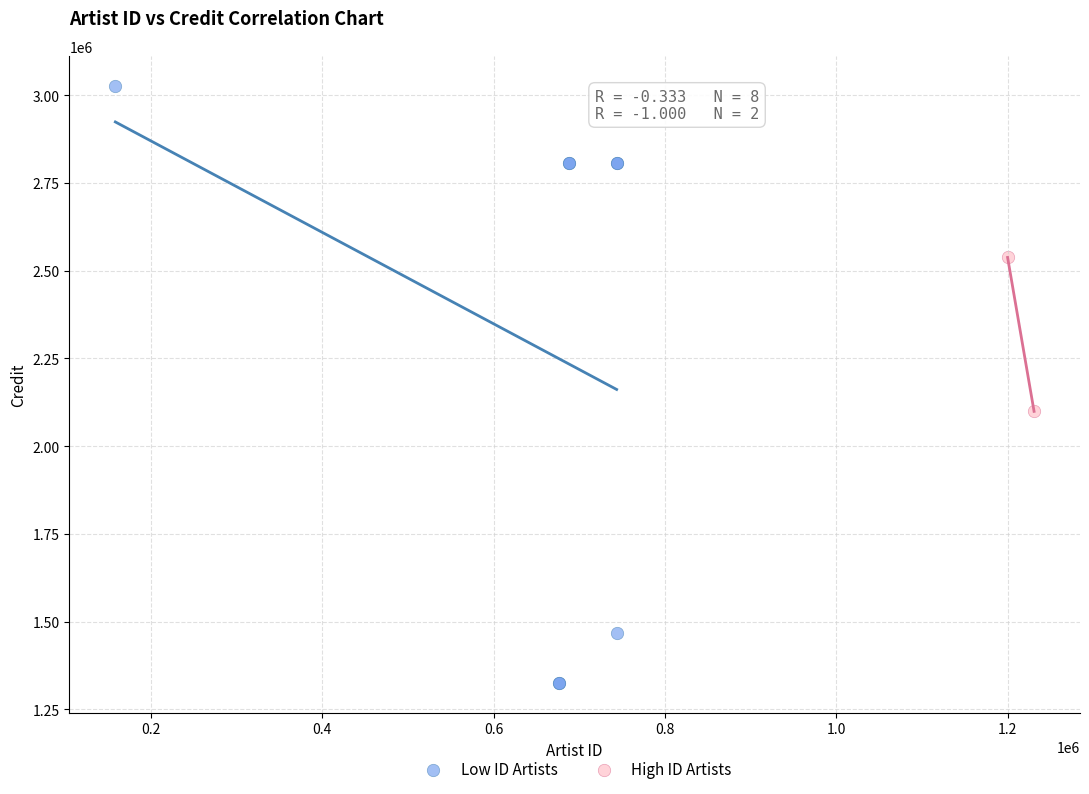

What are all the series names shown in the legend?

Low ID Artists, High ID Artists